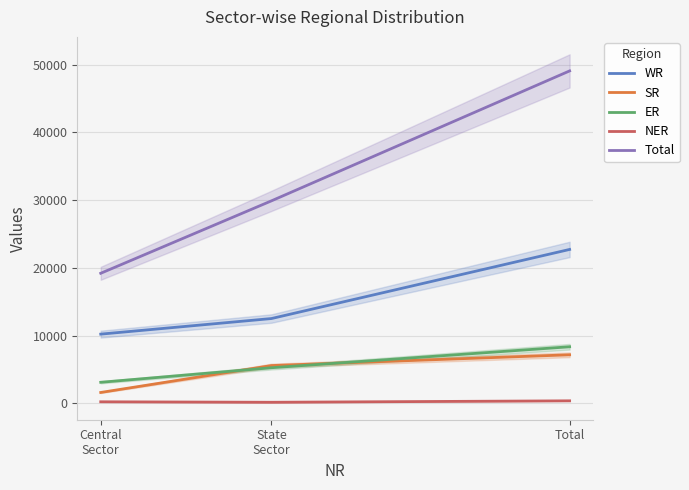

Is this an area chart (filled region under the line)?

No